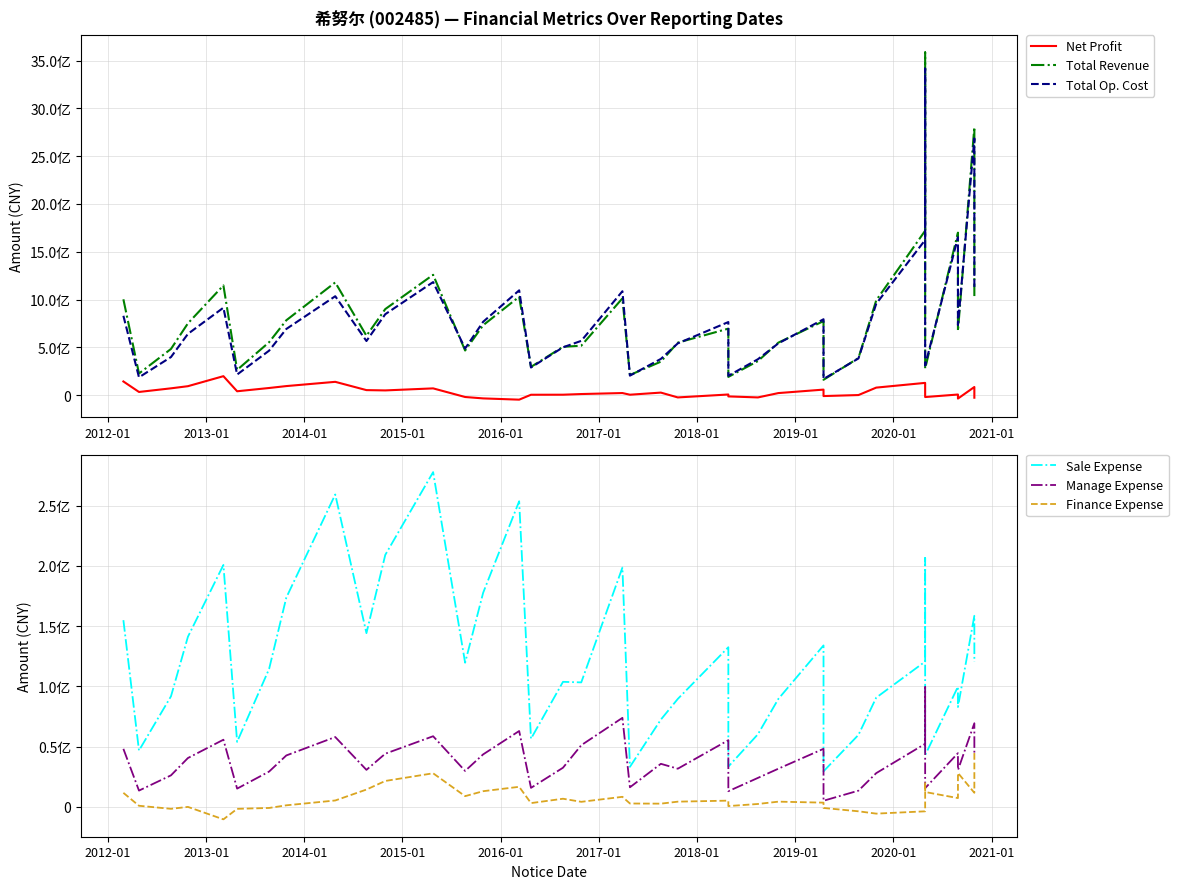

Reading left to right, list all the values displayed in this chart.

Net Profit: 143644052.4	33921073.9	71909103.4	94312694.2	199070655.2	41199754.0	75450505.1	95445025.1	139850359.5	53261440.5	50086406.7	71391056.0	-18779000.5	-33394425.4	-46590565.3	4744997.9	5225527.3	12136240.2	22586065.0	5208839.3	27274258.9	-23202496.0	7468635.9	-12567317.1	-23202496.0	22252876.5	58572372.1	-8937773.4	1621637.2	79405157.5	128891936.6	93568808.8	-19134346.7	7154299.9	-35144107.9	85752287.0	-26243879.9
Total Revenue: 1002846315.8	226900707.6	483715588.4	751353978.6	1147797122.5	264460793.1	554247963.9	783724705.9	1179422335.5	621320342.5	900619170.9	1259200222.2	467524318.9	731647806.8	1029457160.4	296024850.0	506211665.3	517664306.0	1012762942.9	211241082.3	350912463.8	549664320.5	696075861.1	191287855.8	356970328.2	549664320.5	774843219.1	161218692.6	389015700.3	991923975.1	1720085165.6	3584739008.9	278610616.5	1699665664.2	671176184.2	2803917809.8	1036843826.2
Total Op. Cost: 830522744.1	187001007.2	398900713.3	641192142.2	915058287.1	216069735.6	465952251.8	692698955.0	1035021104.7	566756566.3	847089106.8	1182935687.9	487917485.5	767691184.8	1096639783.0	289848364.1	500713506.6	568401200.7	1087209164.8	204692227.7	379378350.1	542103739.0	764938173.2	202850343.8	376290188.9	542103739.0	794205379.0	169454781.7	384666283.1	956189218.2	1623075147.1	3414908769.7	311077358.0	1652411334.2	733630259.8	2684528173.5	1101207448.8
Sale Expense: 155035232.8	46853711.1	91842307.2	141250595.4	200855330.9	54038451.5	114572890.8	173785265.0	259320488.7	144255503.7	209191448.6	277891521.9	119721861.6	177723345.7	253722421.6	56644743.4	103860666.0	103392442.1	198645951.6	33316956.2	72521941.9	89675750.1	132571530.5	33512461.3	60353900.4	89675750.1	134070895.7	29593445.1	59864130.1	90742130.6	120681406.5	206617453.0	42998453.4	99846049.9	82953633.5	158696541.5	120459017.4
Manage Expense: 48249721.5	13607790.3	26264083.1	40625585.2	55827101.3	15247723.8	29402917.8	42772783.0	58048815.6	30810835.6	44222503.8	58716400.4	29916560.4	43654752.5	63053649.5	15861129.9	32582036.7	51275604.5	73967524.2	16357608.4	35833900.9	31769525.9	55445895.5	13100311.9	24139902.4	31769525.9	48272363.7	5191708.6	13564200.5	28086056.9	52445122.8	99444815.3	15646243.4	44657748.2	30663227.0	69506573.2	44773129.8
Finance Expense: 11749199.6	1019966.8	-1519978.7	77062.0	-10262452.0	-1533419.7	-802387.3	1397341.6	5401312.5	14472942.4	21601511.4	27974827.2	8990516.5	13109743.3	16747913.4	3229744.9	6852444.3	4290219.2	8440722.1	2899730.6	2768593.7	4426859.1	5275877.6	759642.1	2506885.3	4426859.1	3610735.0	-804153.3	-3579521.9	-5504779.3	-3596799.4	20548949.8	12431798.7	7383990.2	28255002.2	11786850.0	47029169.5